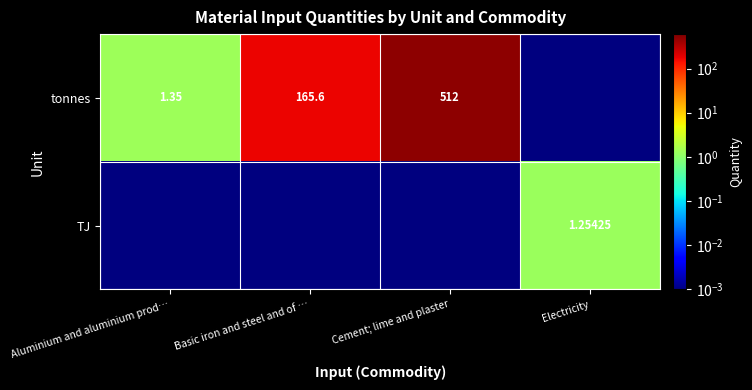

Rank the series by their maximum value, from highest to lowest.

tonnes, TJ